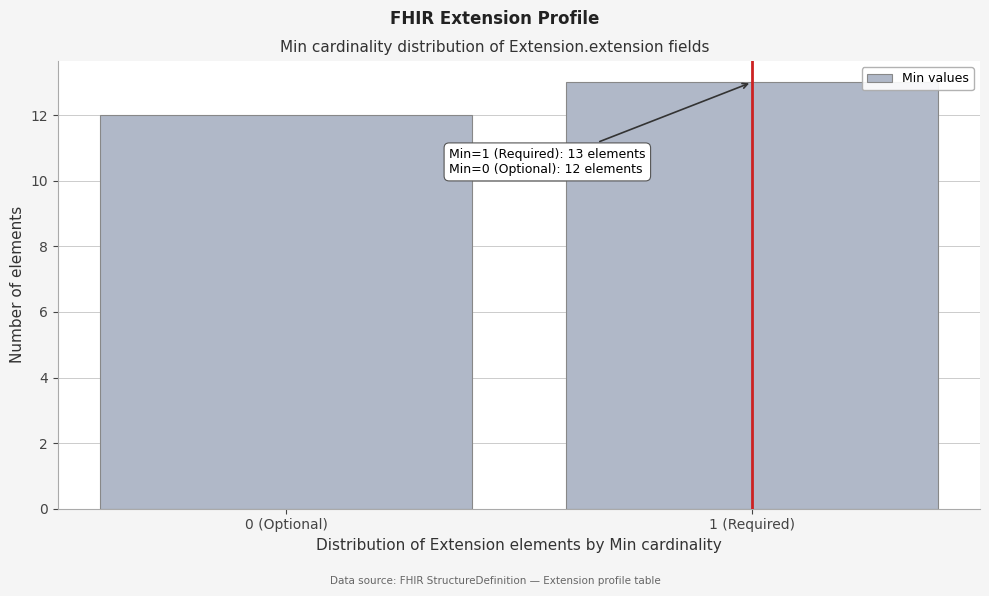

Reading left to right, transcribe all the data shown in this chart.

0 (Optional)=12	1 (Required)=13